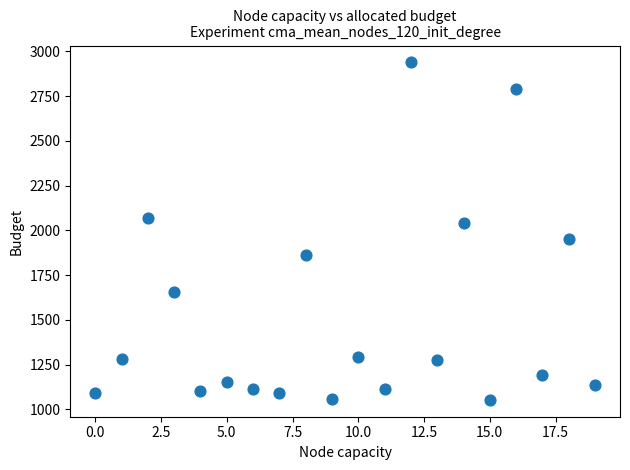

What is the range of Y values (max minus min)?

1886